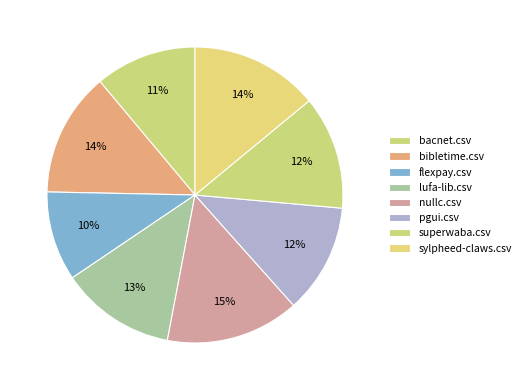

Is it true that lufa-lib.csv is 2% of the pie?

False